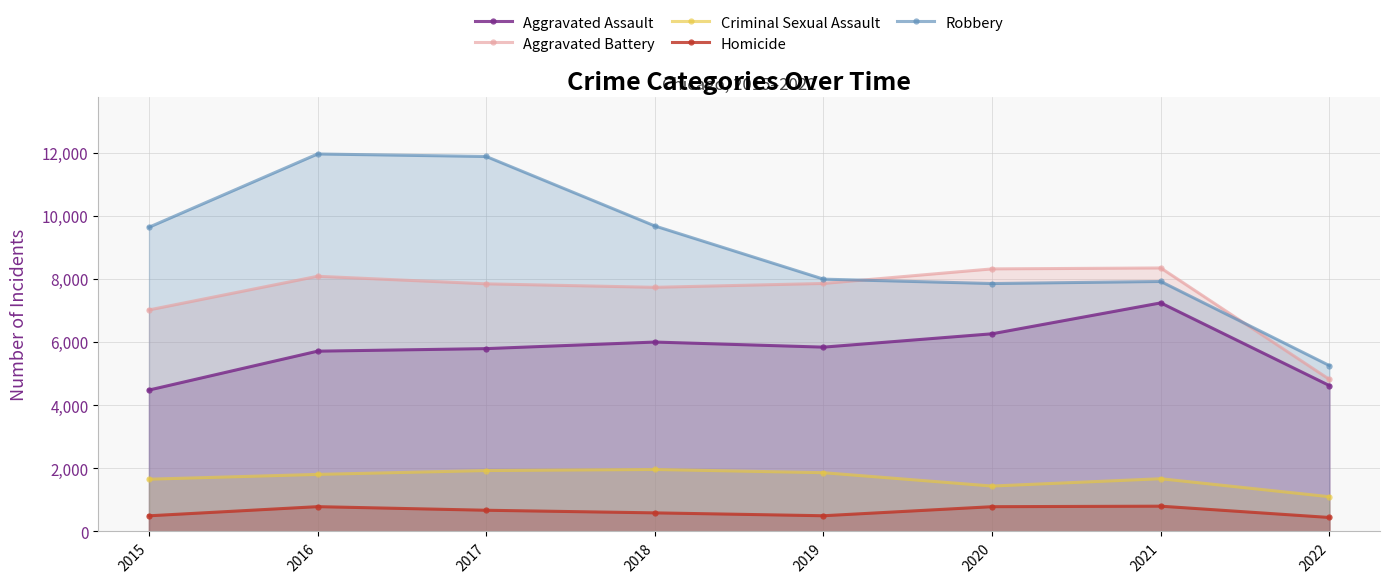

What is the value of the Aggravated Assault point at the 5th from the left?

5840